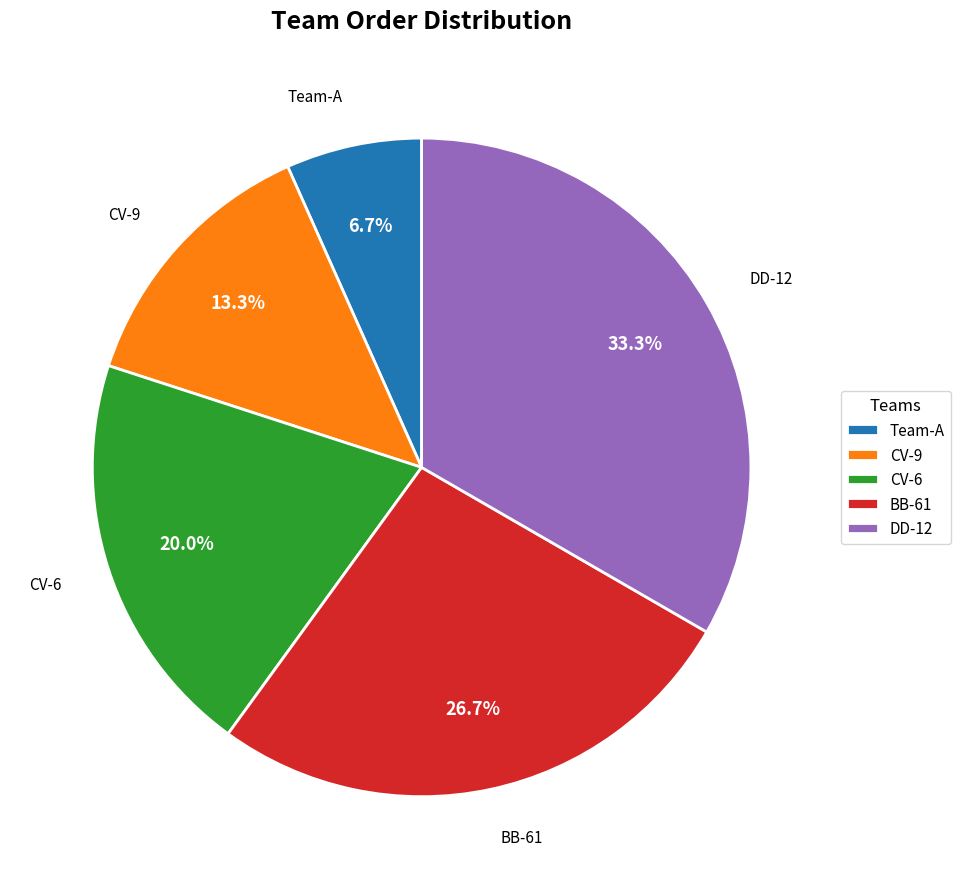

Count the number of slices in the pie.

5